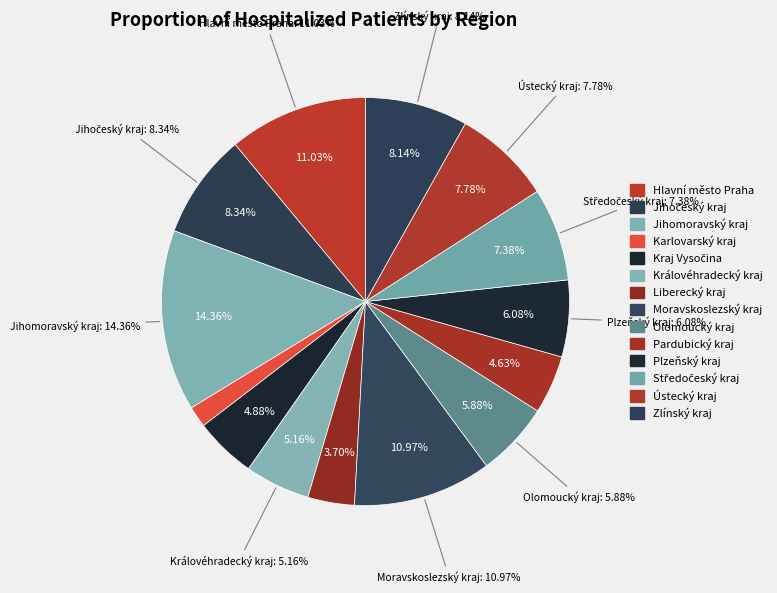

To the nearest percent, what is the difference between the largest and smallest slice percentages?

13%